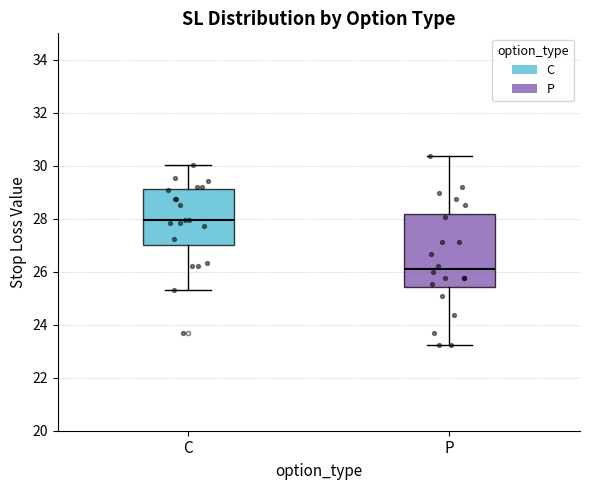

Which box is the tallest, from its lower edge to its upper edge?

P